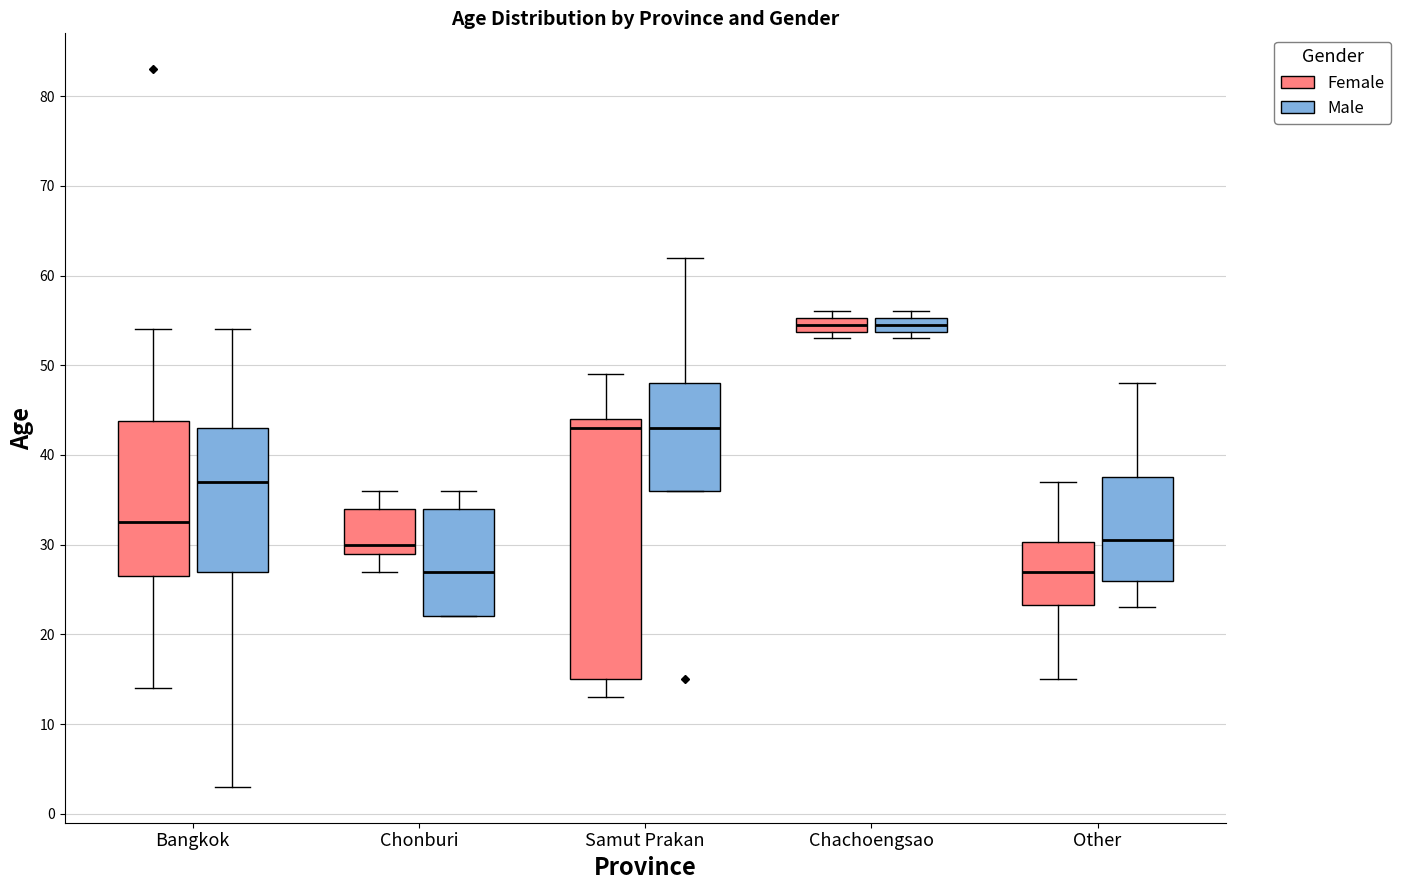

Where does the upper whisker of the box for Chonburi (Male) end on the y-axis? The values are not printed on the chart, so give them approximately, as read against the axis.

36